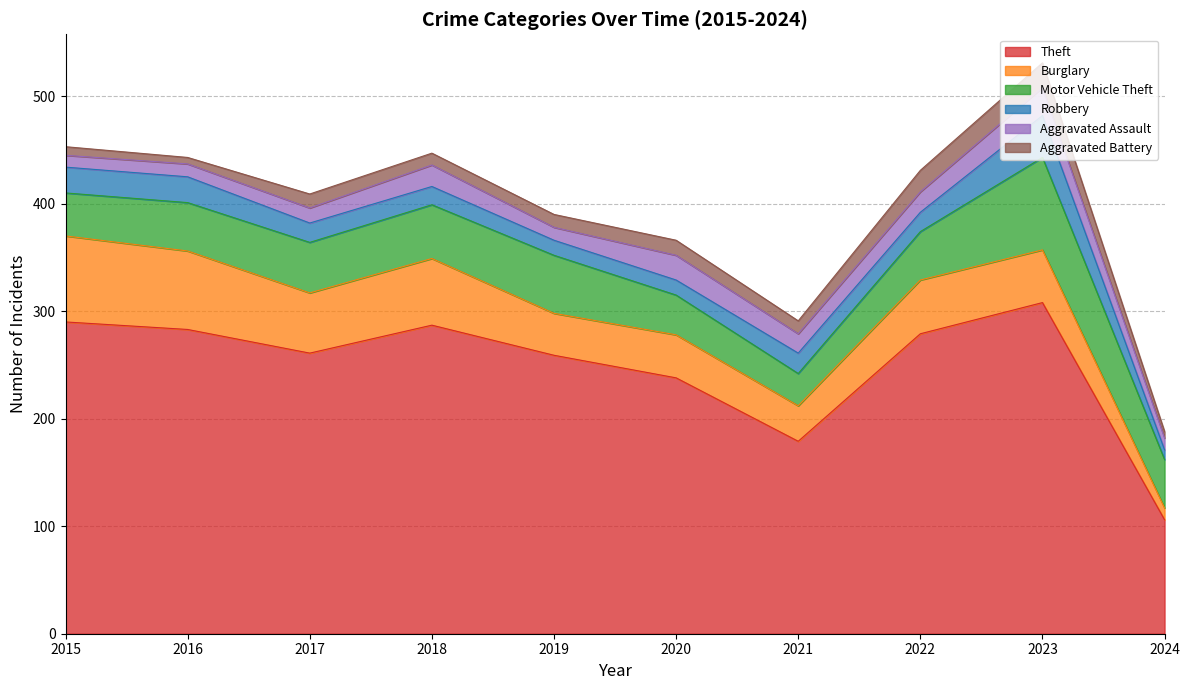

Reading left to right, list all the values displayed in this chart.

Theft: 290	283	261	287	259	238	179	279	308	106
Burglary: 80	73	56	62	39	40	33	50	49	11
Motor Vehicle Theft: 40	45	47	50	54	37	30	45	86	45
Robbery: 24	24	18	17	14	14	19	18	39	9
Aggravated Assault: 11	12	14	20	12	23	18	19	26	11
Aggravated Battery: 8	6	13	11	12	14	12	20	23	6